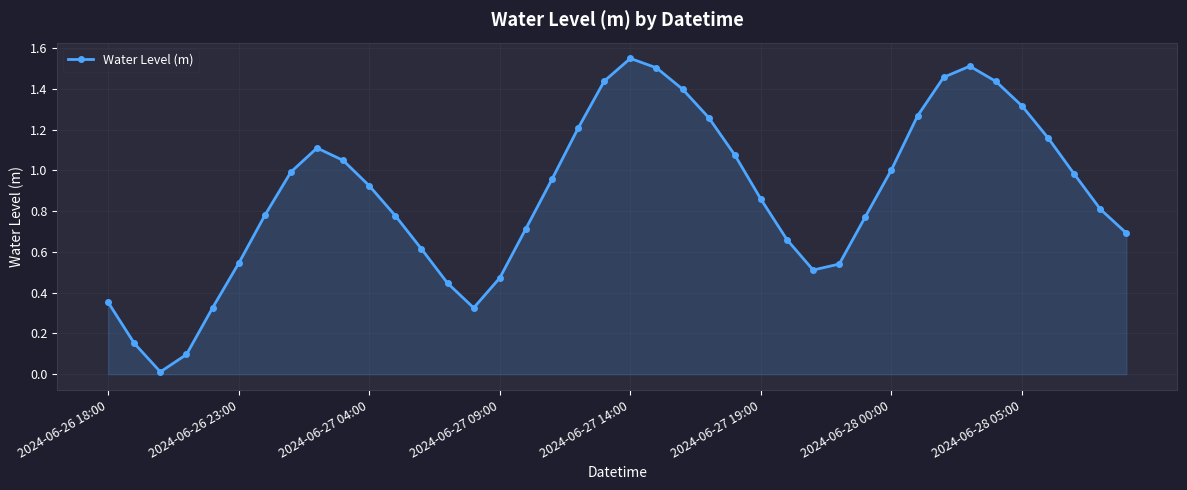

What is the sum of all values?

35.1